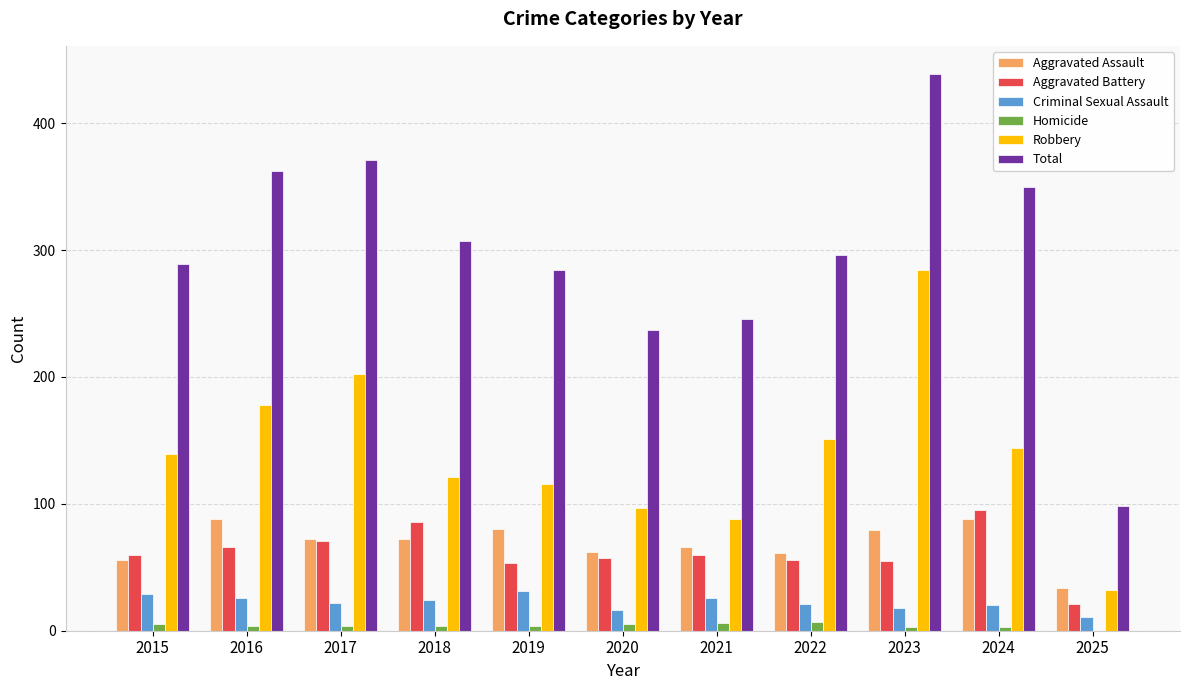

Which label corresponds to the largest value in the chart?

2023